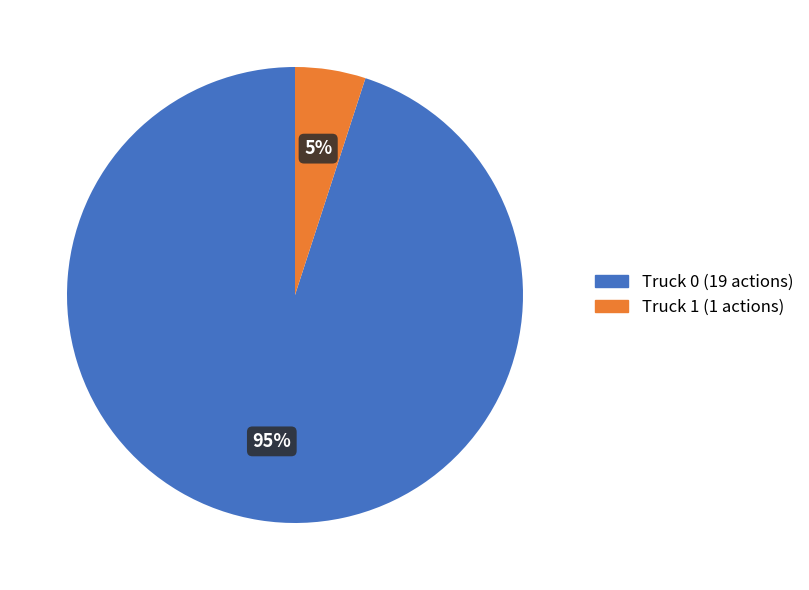

To the nearest percent, what portion does Truck 1 represent?

5%